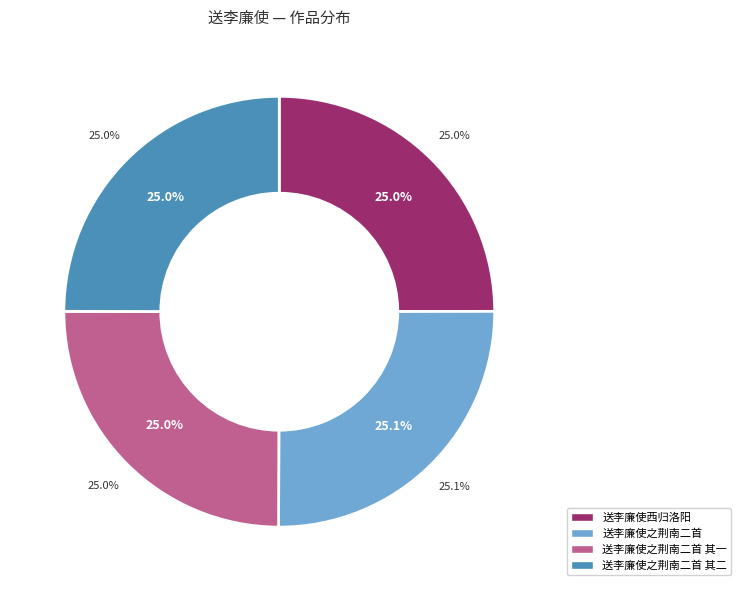

Which slice is the smallest?

送李廉使之荆南二首 其一